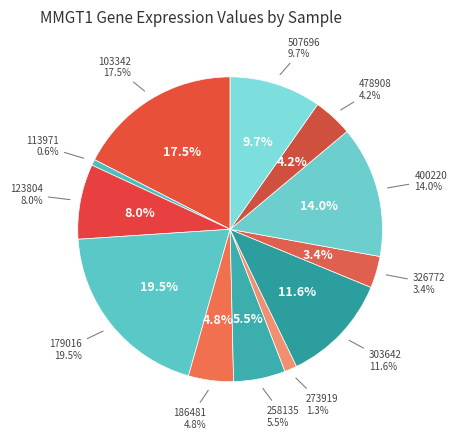

True or false: 186481 accounts for 16% of the total.

False